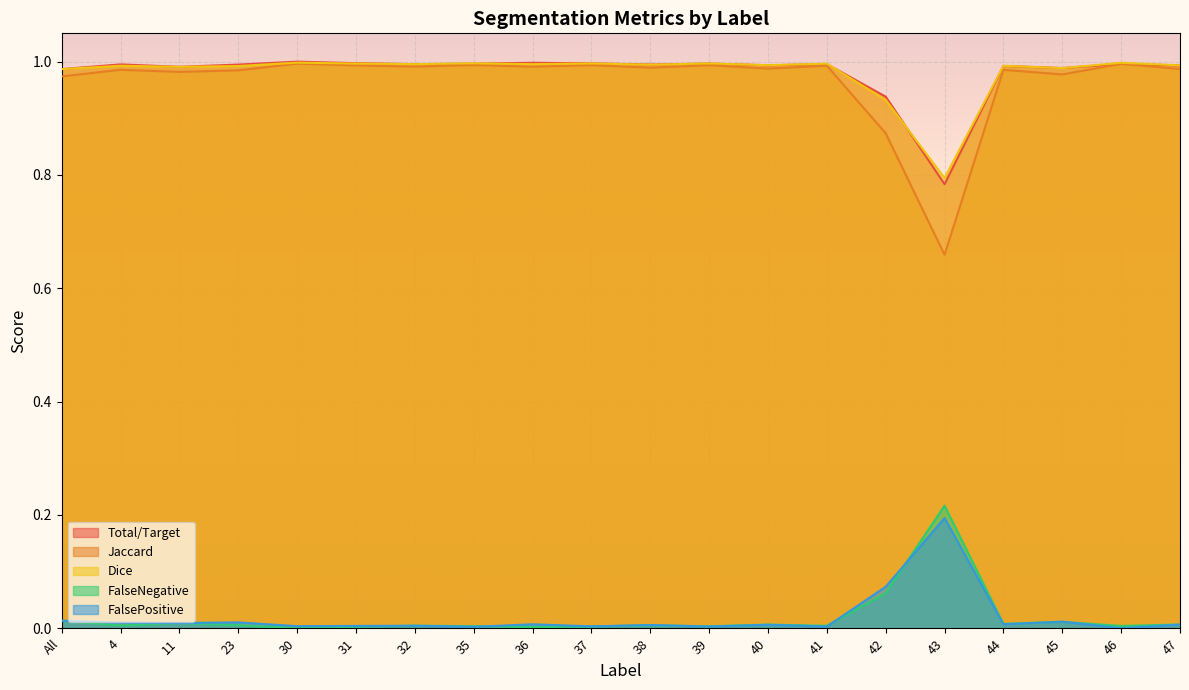

In FalsePositive, how many points are lower than both neighbors (excluding endpoints)?

8